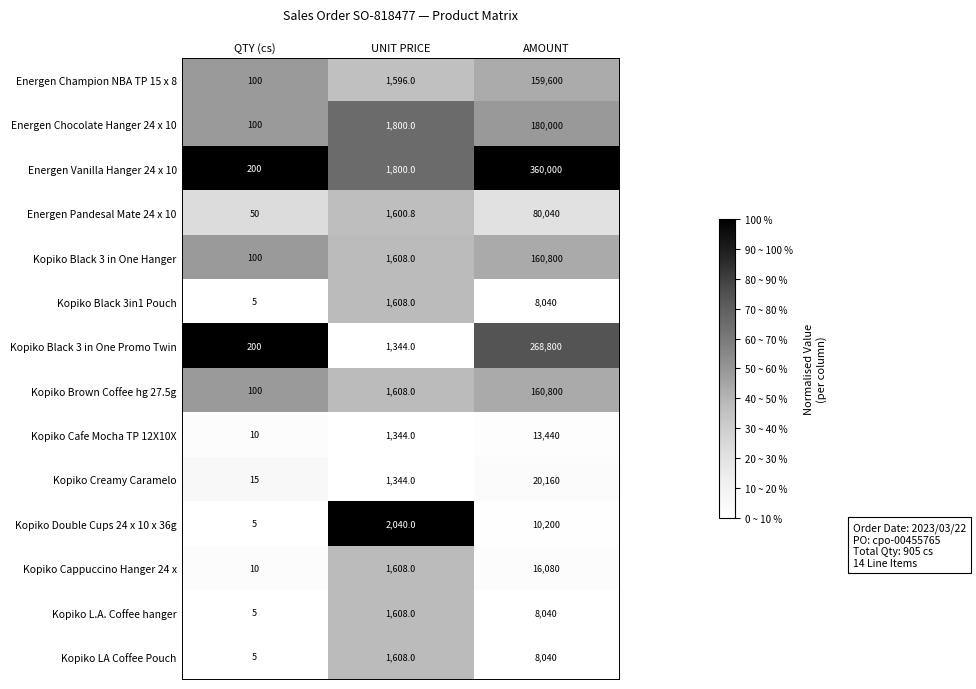

The value of Kopiko Cafe Mocha TP 12X10X at UNIT PRICE is 1344.0. True or false?

True